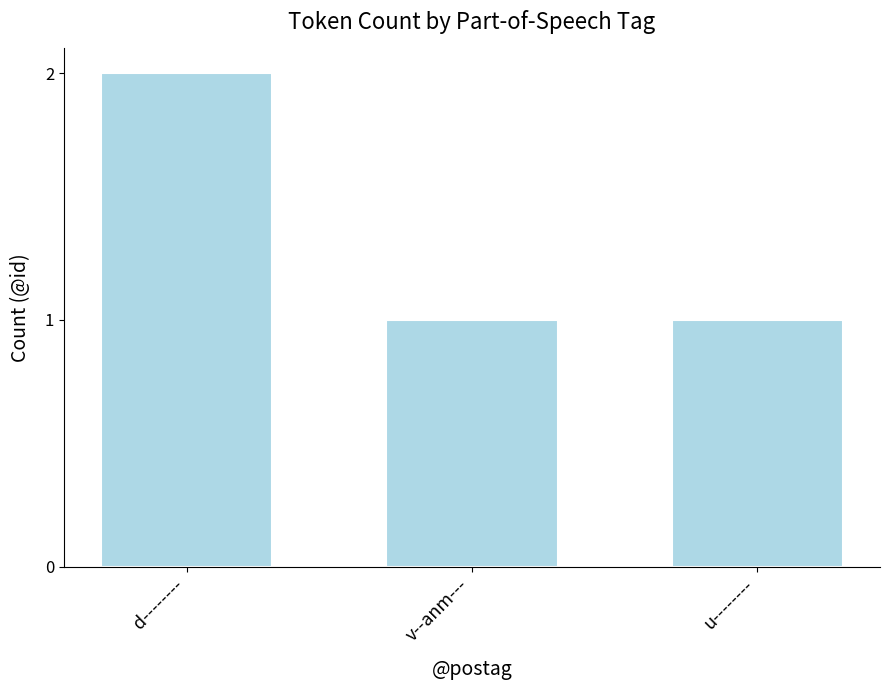

What is the label of the 3rd bar from the left?

u--------